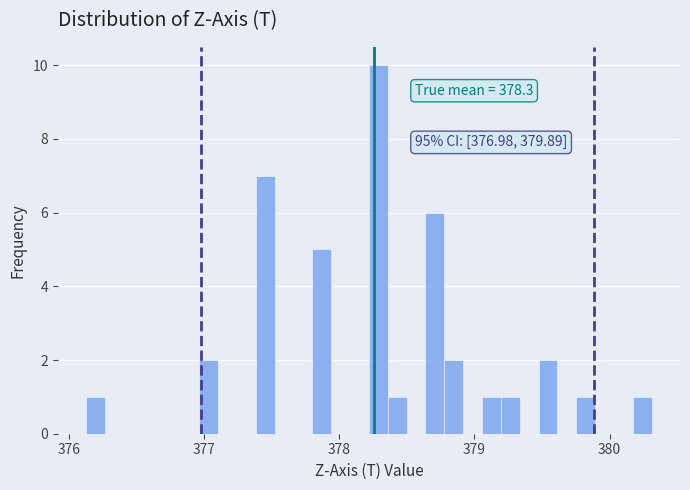

Around what value on the x-axis is the tallest bar? Give the approximate position of its centre, as read against the axis.

378.3